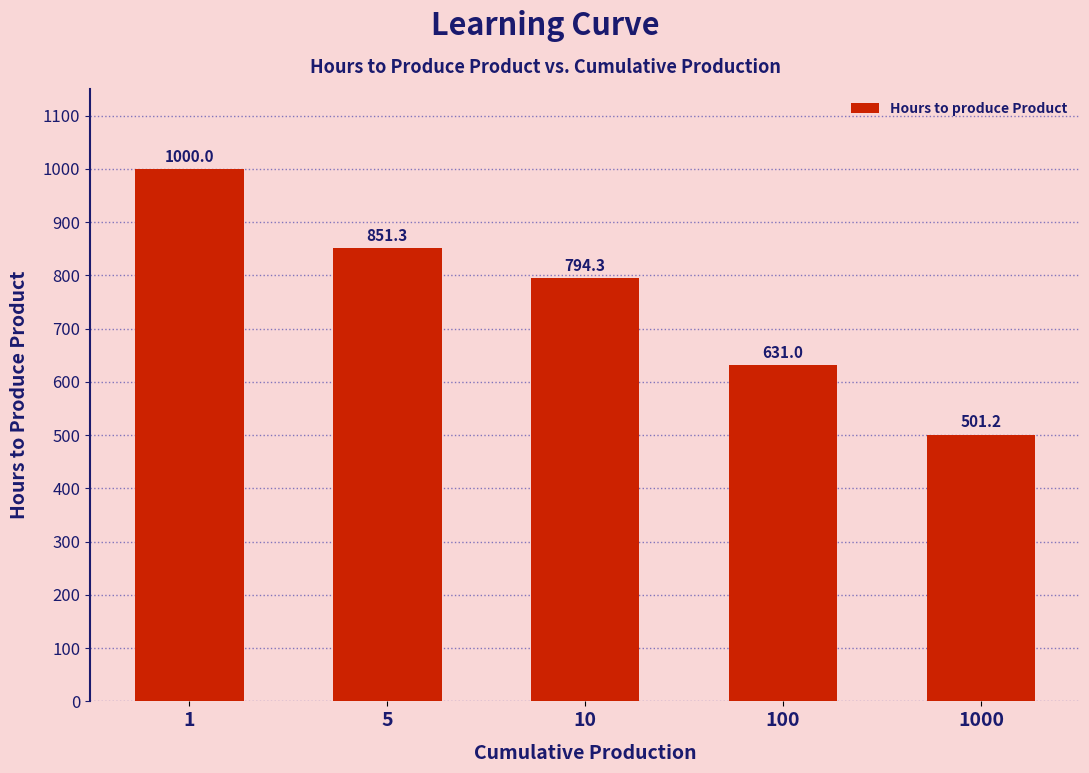

What is the value of the 5th bar from the left?

501.2